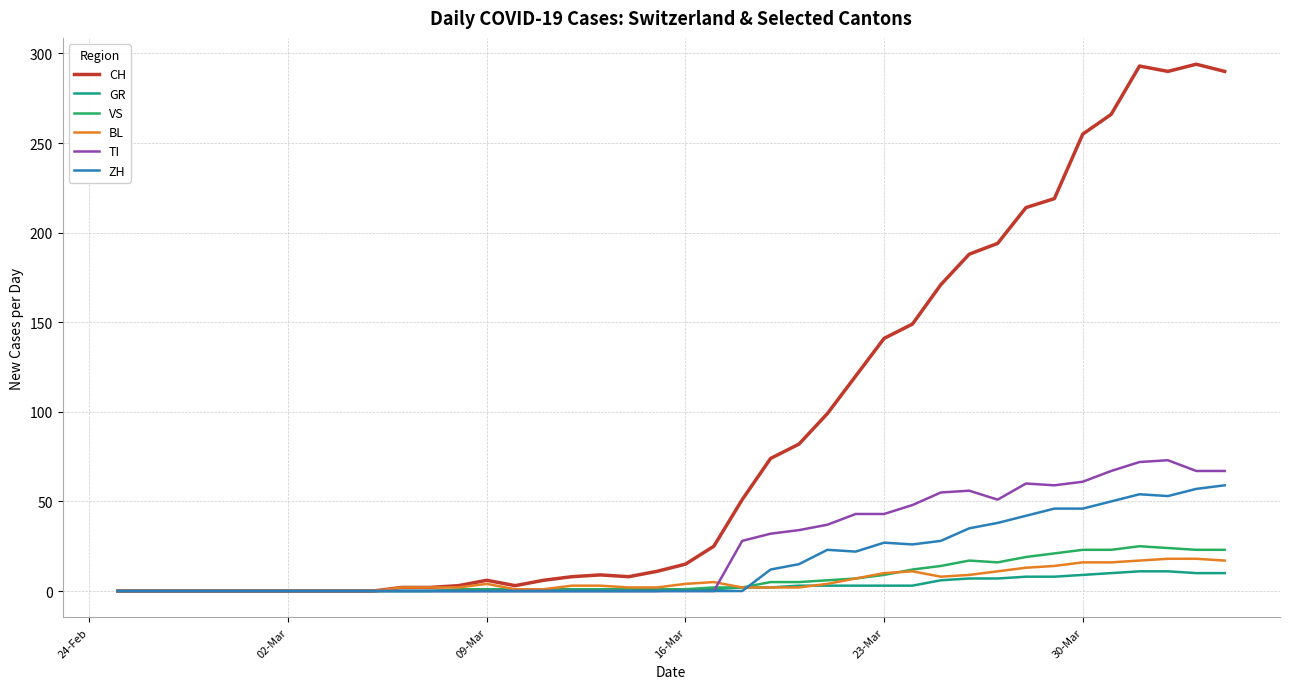

Which series has the largest total across all categories?

CH